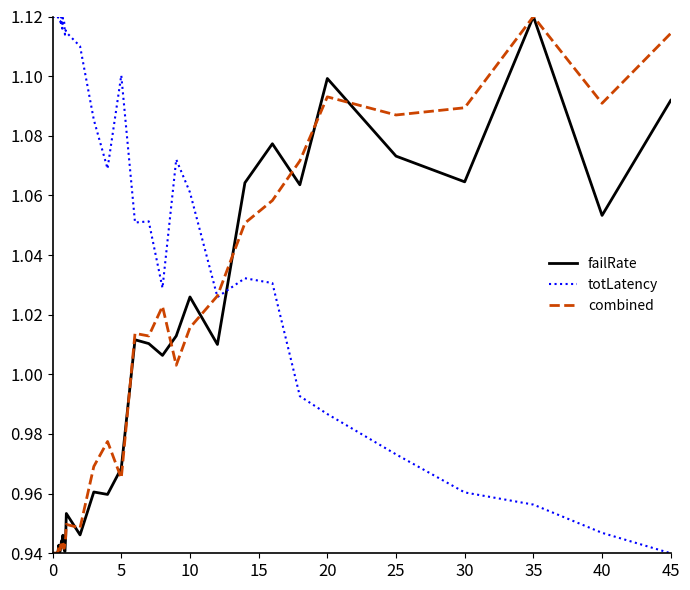

How many distinct data groups are displayed?

3